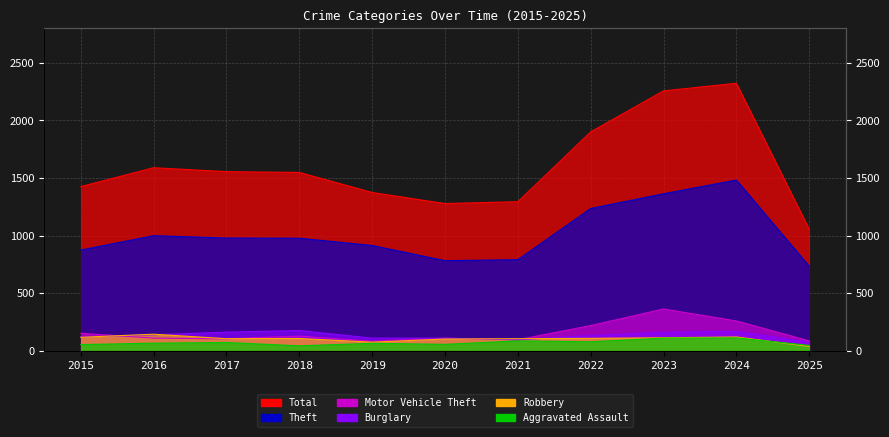

True or false: Robbery and Total cross at least once.

False